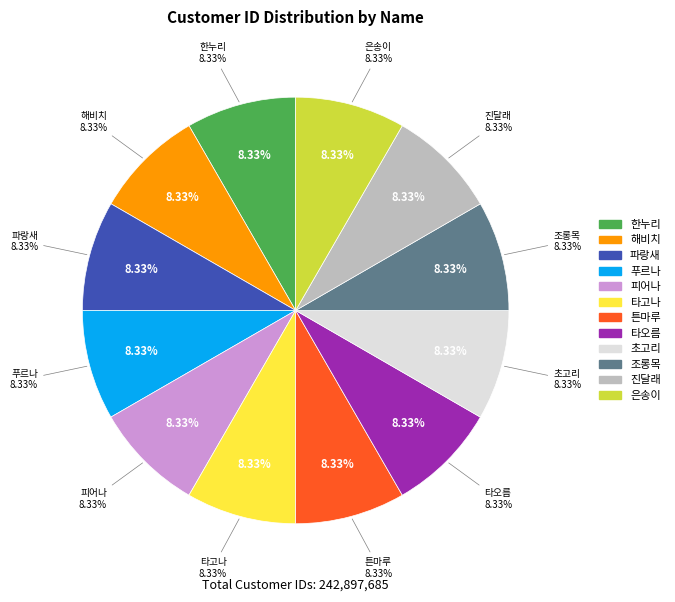

What percentage is NOT represented by 초고리?

91.7%